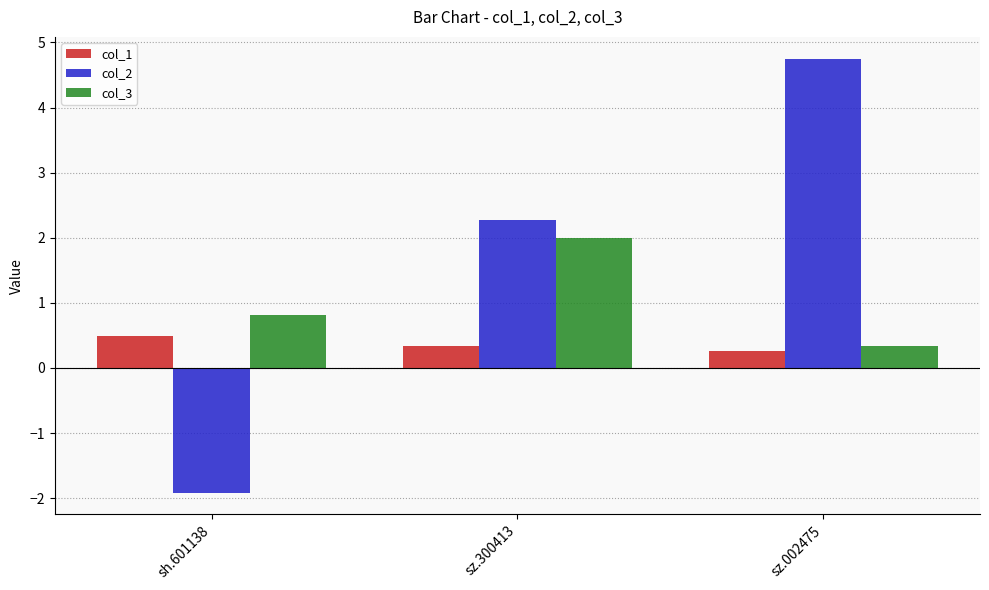

At which category is the sum across all series the highest?

sz.002475